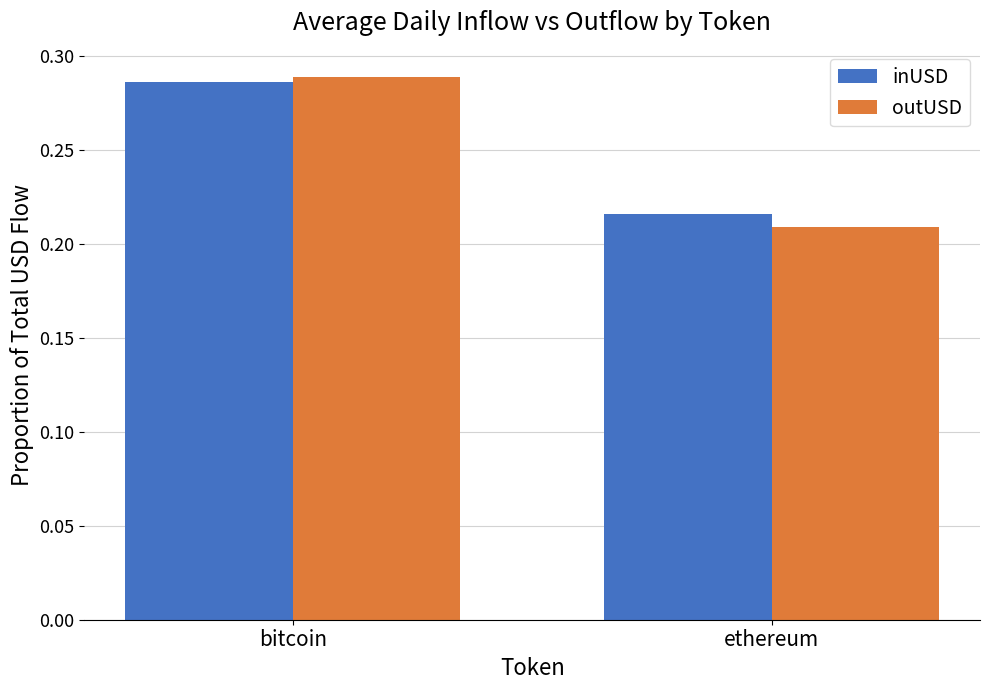

How many series are shown in this chart?

2